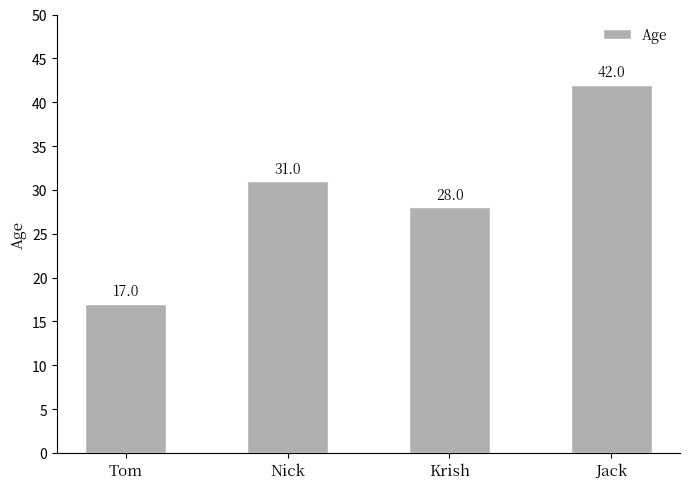

What value does the data have at Nick, to the nearest 10?

30